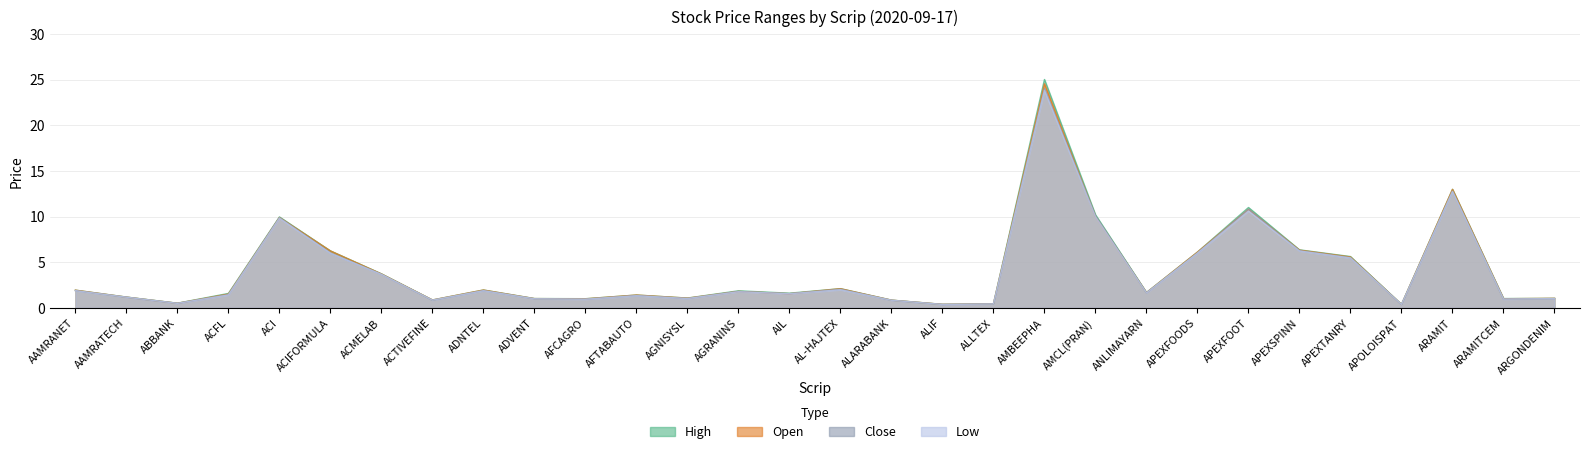

What is the sum of the Low values at ABBANK and AIL?

2.0